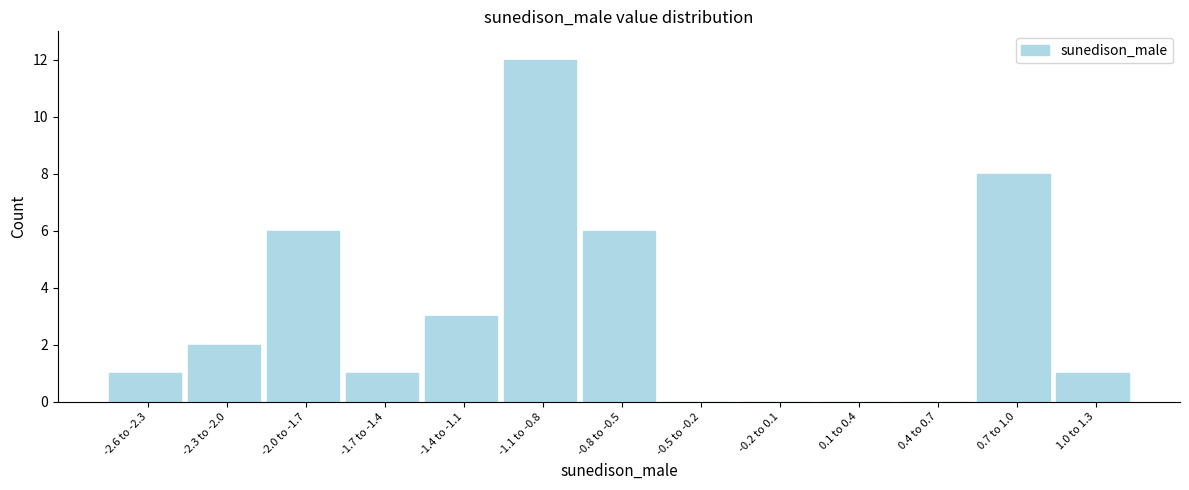

Reading left to right, extract all data points from this chart.

-2.6 to -2.3=1	-2.3 to -2.0=2	-2.0 to -1.7=6	-1.7 to -1.4=1	-1.4 to -1.1=3	-1.1 to -0.8=12	-0.8 to -0.5=6	-0.5 to -0.2=0	-0.2 to 0.1=0	0.1 to 0.4=0	0.4 to 0.7=0	0.7 to 1.0=8	1.0 to 1.3=1